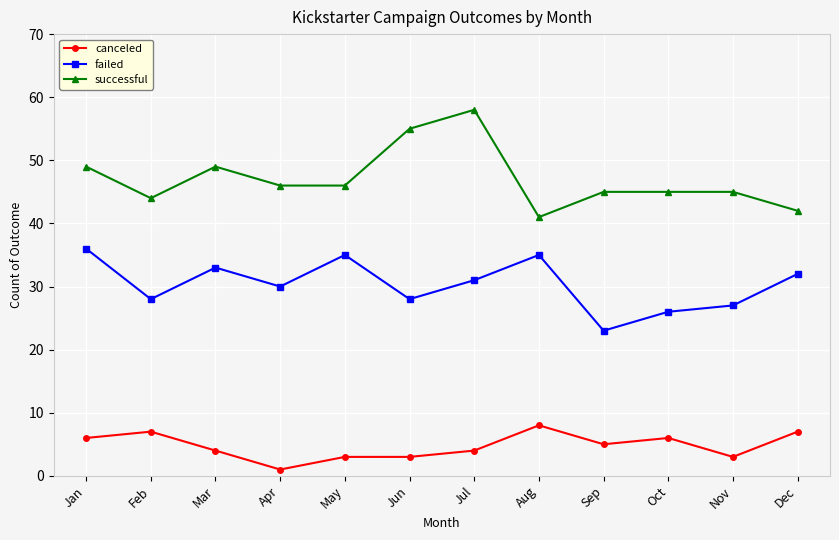

Reading left to right, what are all the values shown in this chart?

canceled: 6	7	4	1	3	3	4	8	5	6	3	7
failed: 36	28	33	30	35	28	31	35	23	26	27	32
successful: 49	44	49	46	46	55	58	41	45	45	45	42